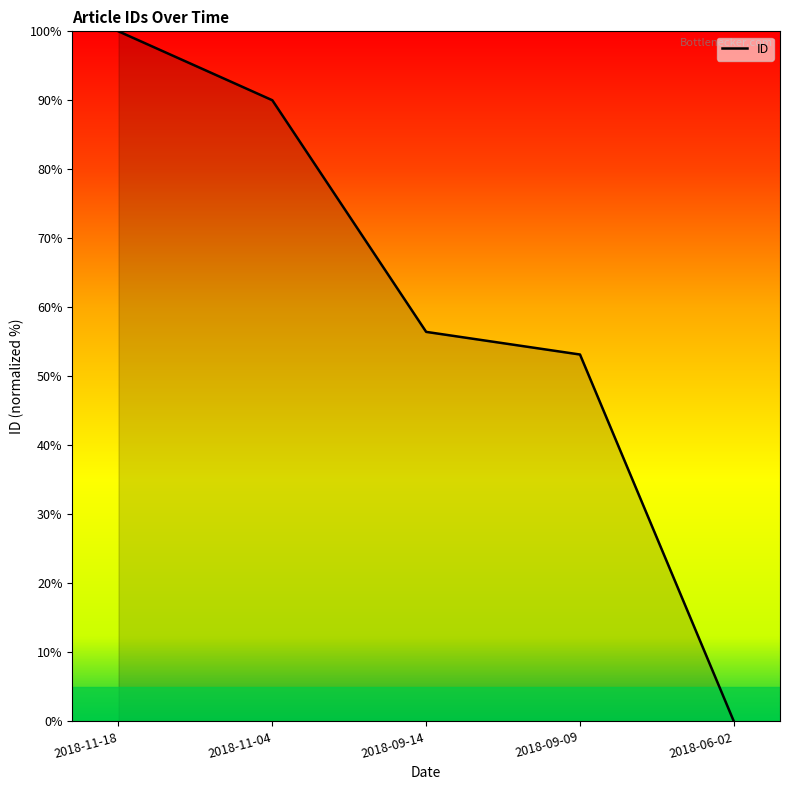

The value at 2018-06-02 is -51.8. True or false?

False